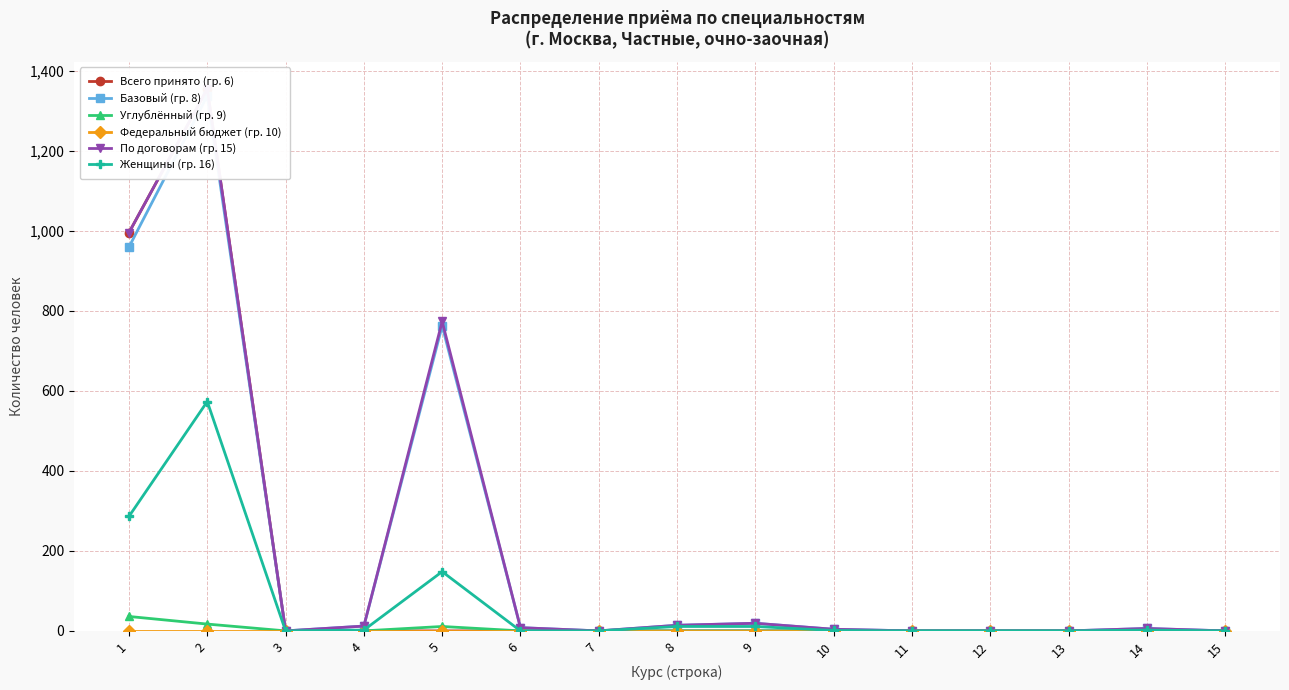

At how many categories does at least one series exceed 1077?

1